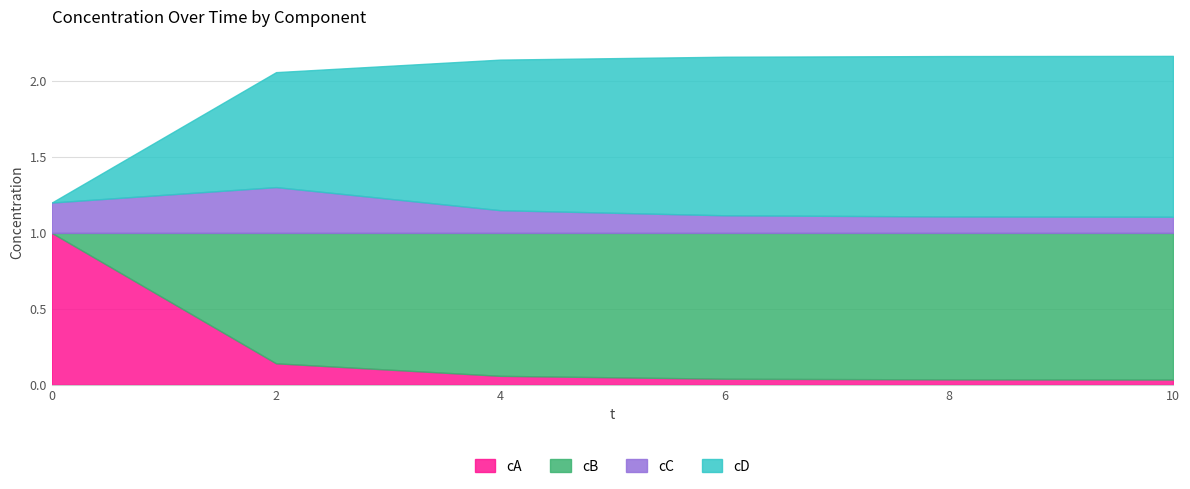

What is the total value across all series at 2.0?

2.1